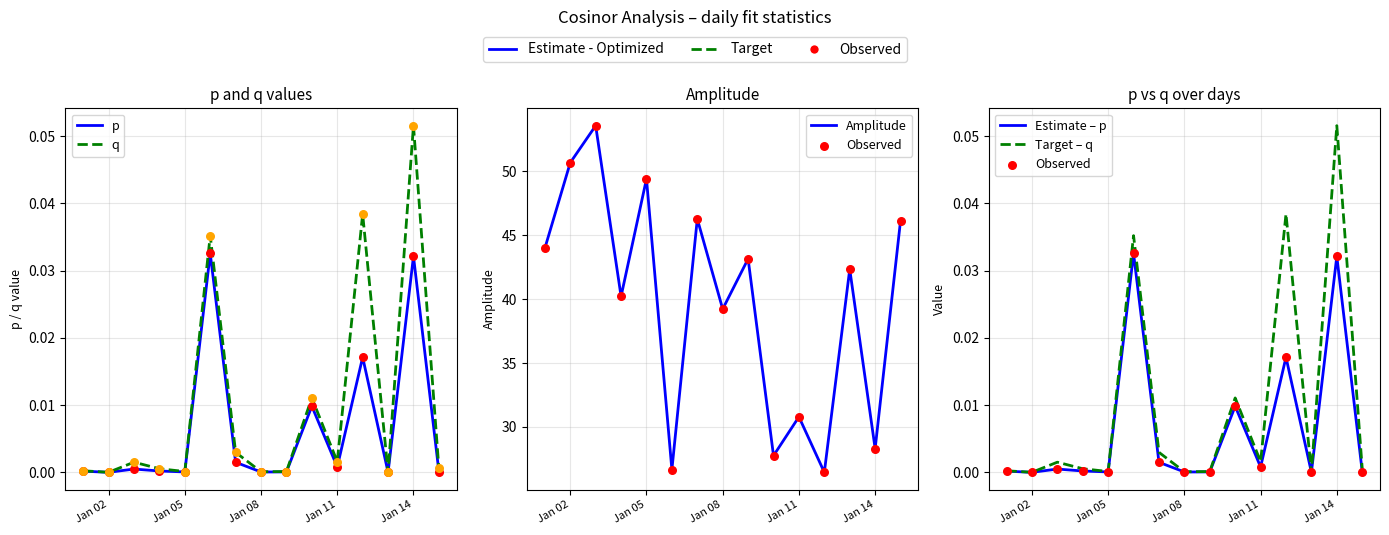

What are all the series names shown in the legend?

p, q, Amplitude, Observed, Estimate – p, Target – q